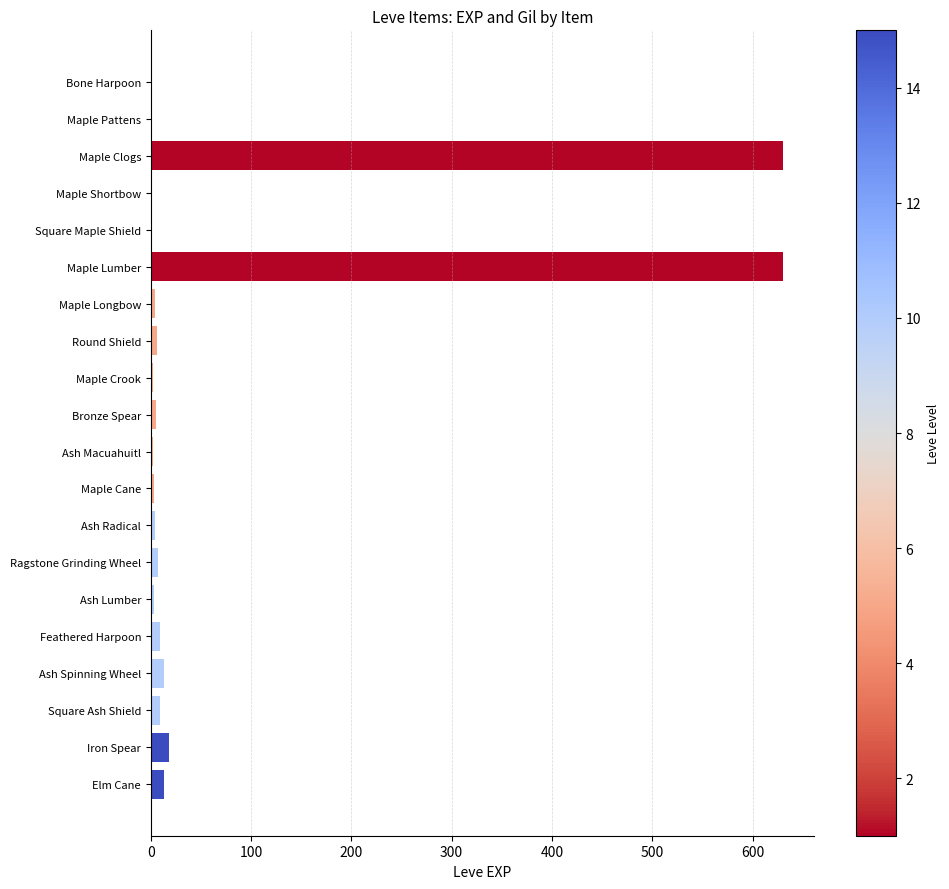

Count the number of data series in this chart.

1